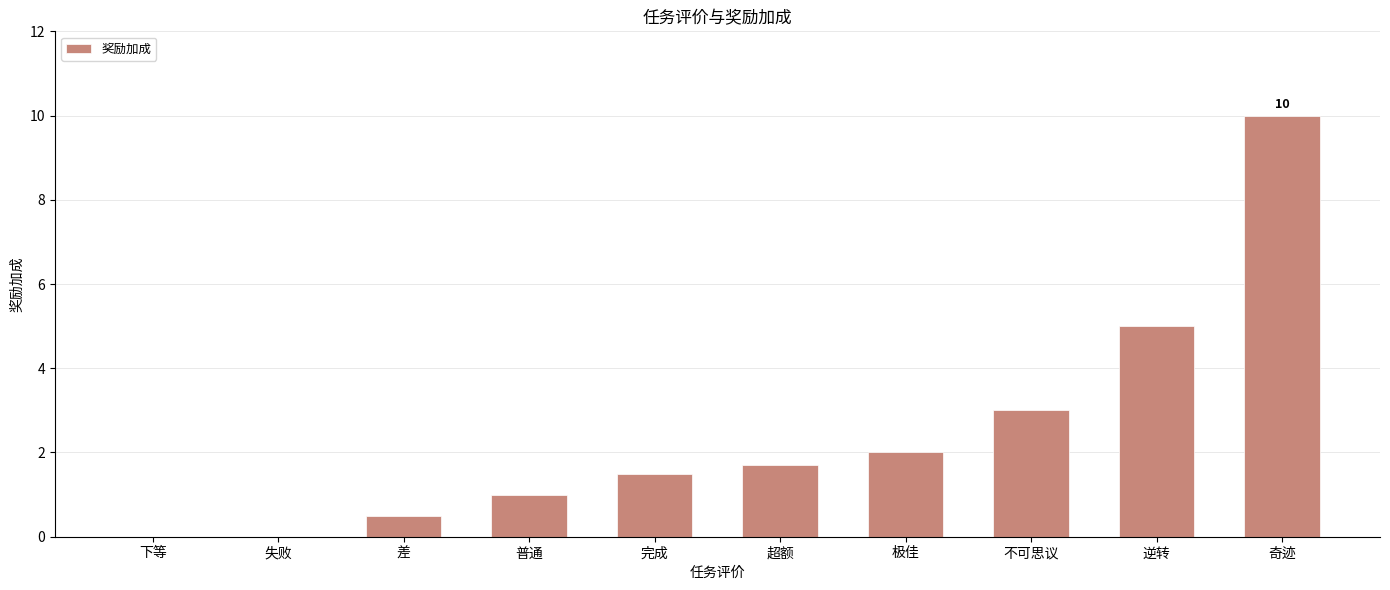

True or false: the data shows 0.6 at 普通.

False